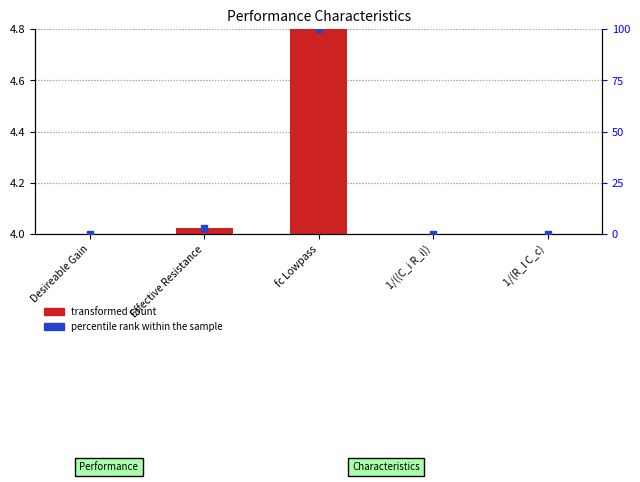

What is the total value across all series at 1/(R_l C_c)?

4.0